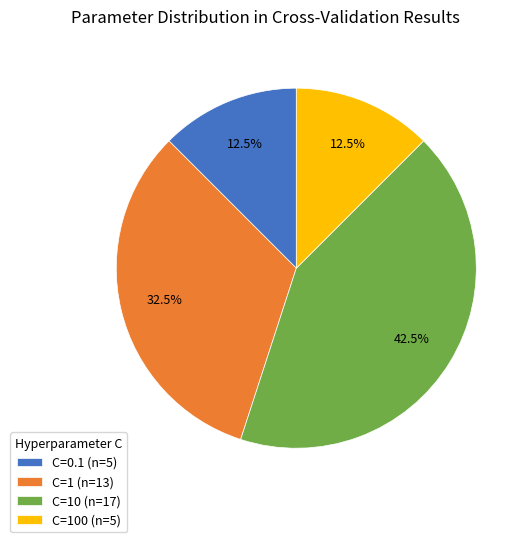

Which slice is the largest?

C=10 (n=17)